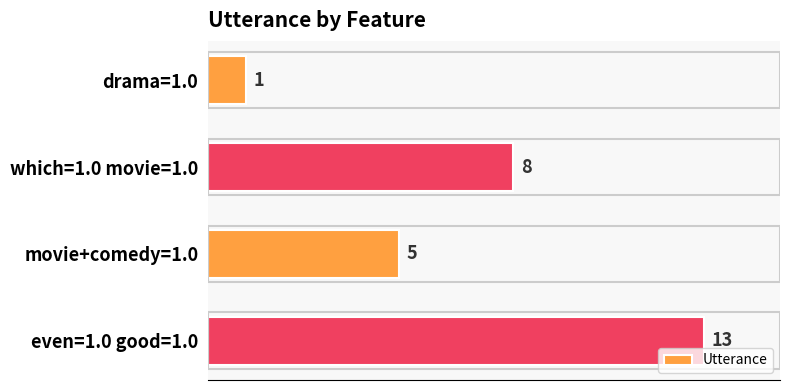

The value at which=1.0 movie=1.0 is 13. True or false?

False